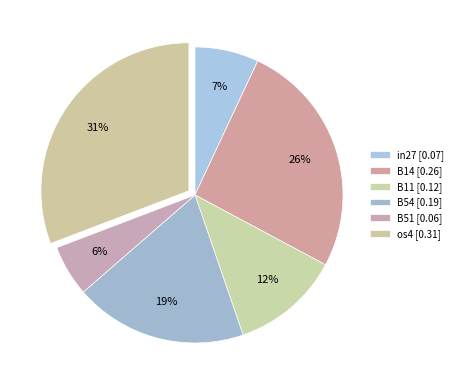

How many segments does this pie chart have?

6